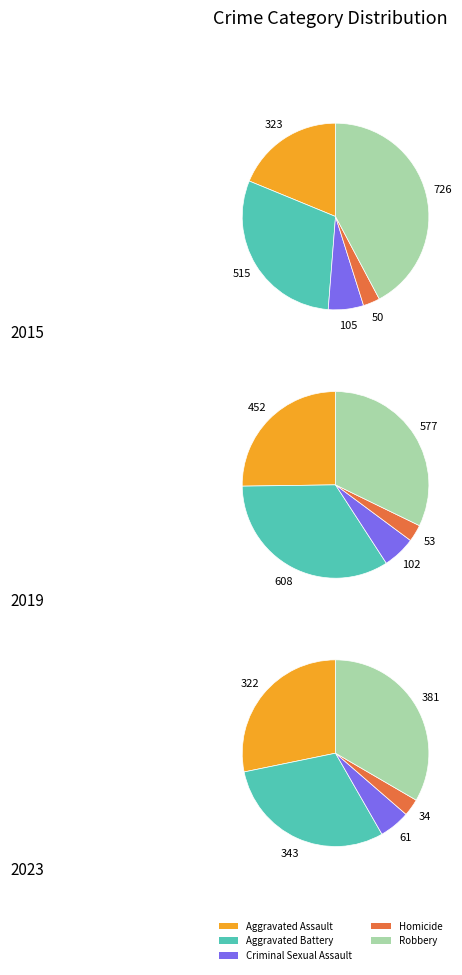

Is there a majority slice in this chart?

No